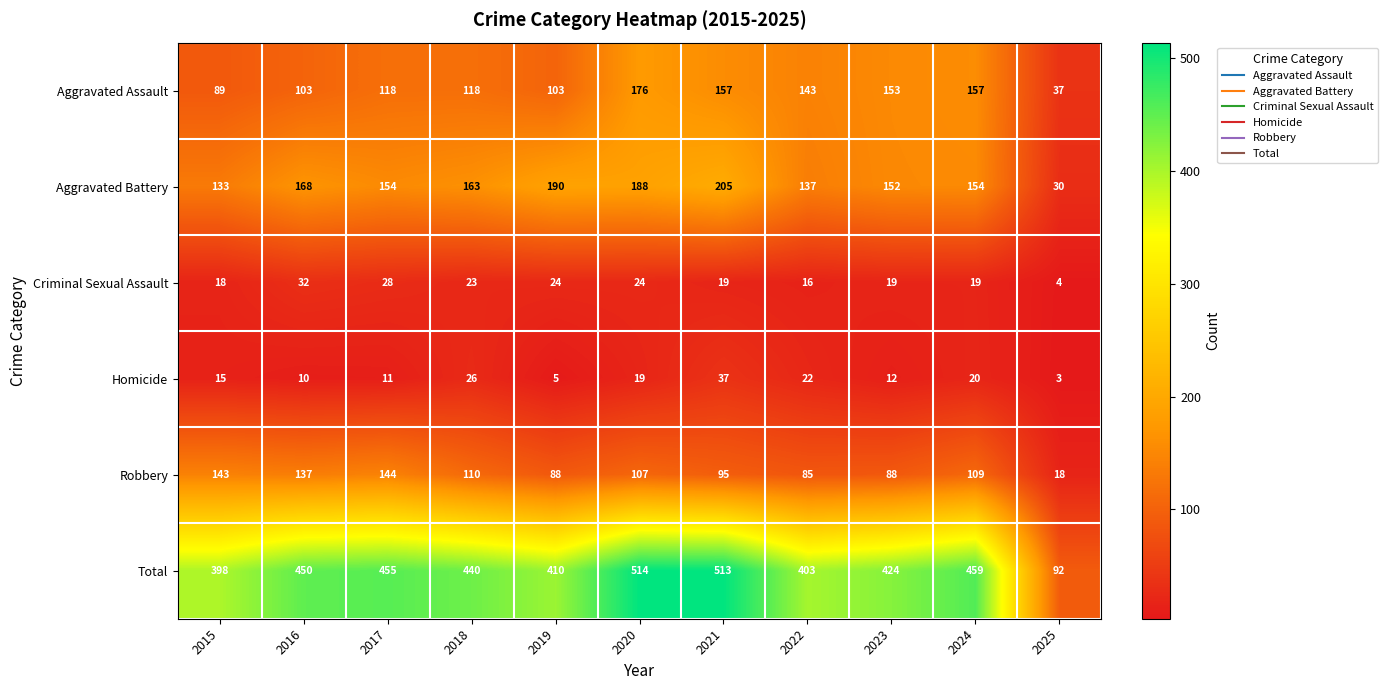

Which series has the largest total across all categories?

Total